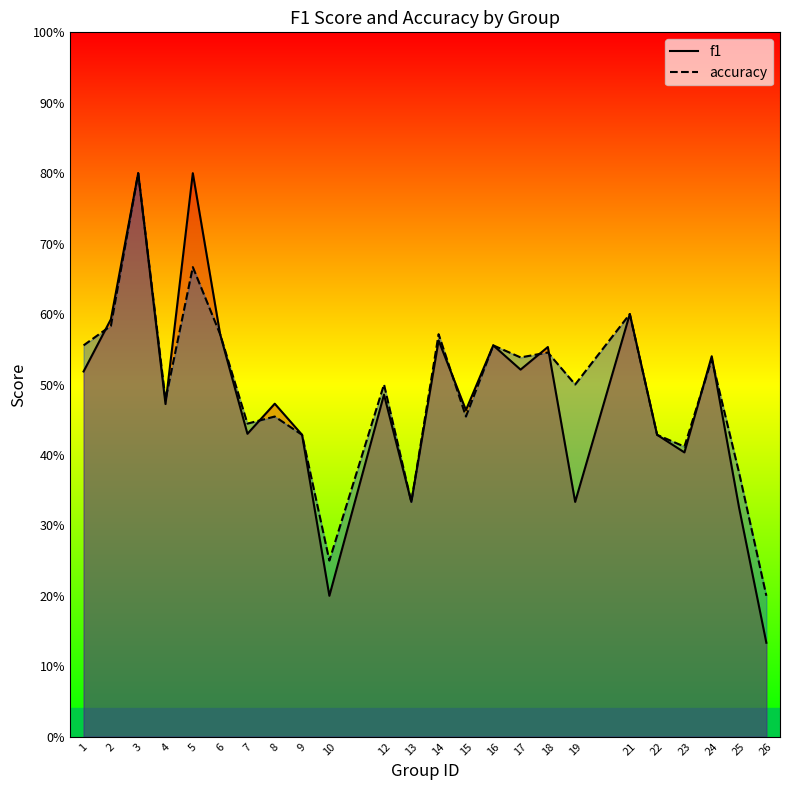

Which series ends up on top after the final intersection of f1 and accuracy?

accuracy